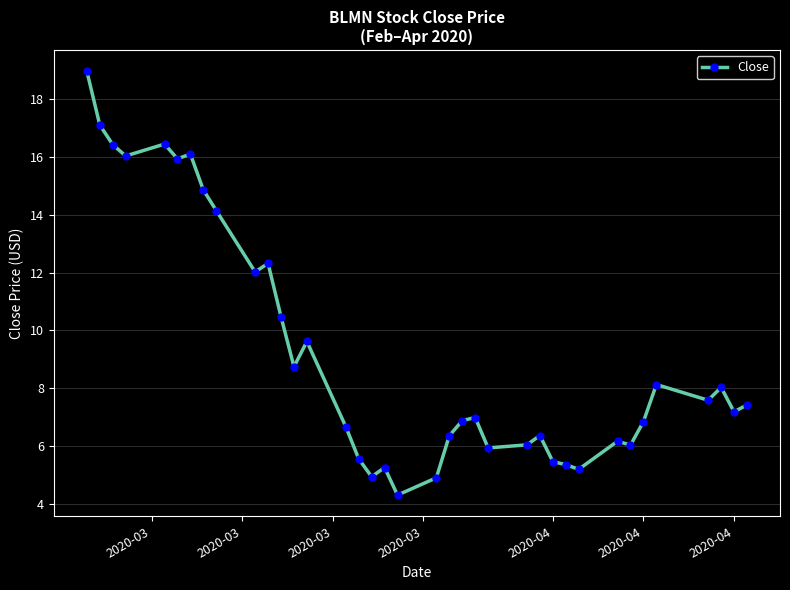

What is the maximum value shown in the chart?

19.0